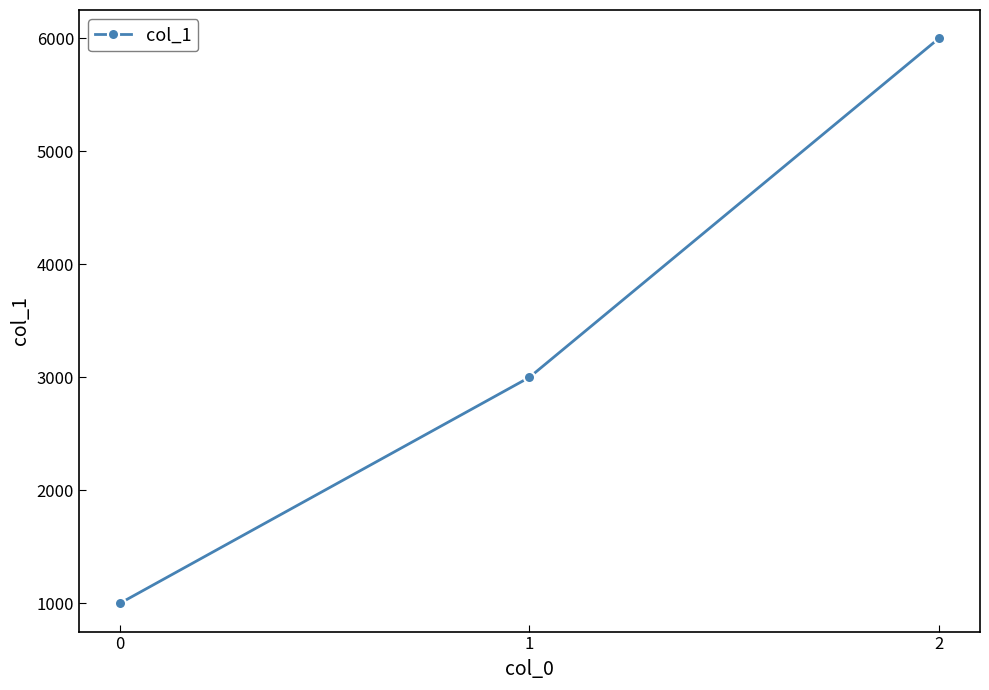

What is the difference between the values at 0 and 1?

2000